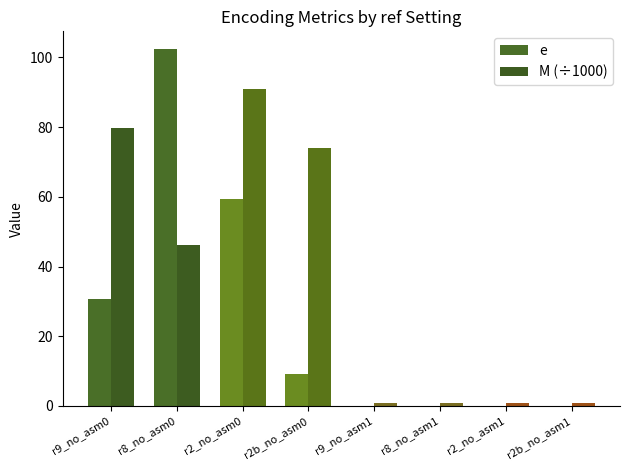

Are the bars grouped side by side (vs. stacked)?

Yes